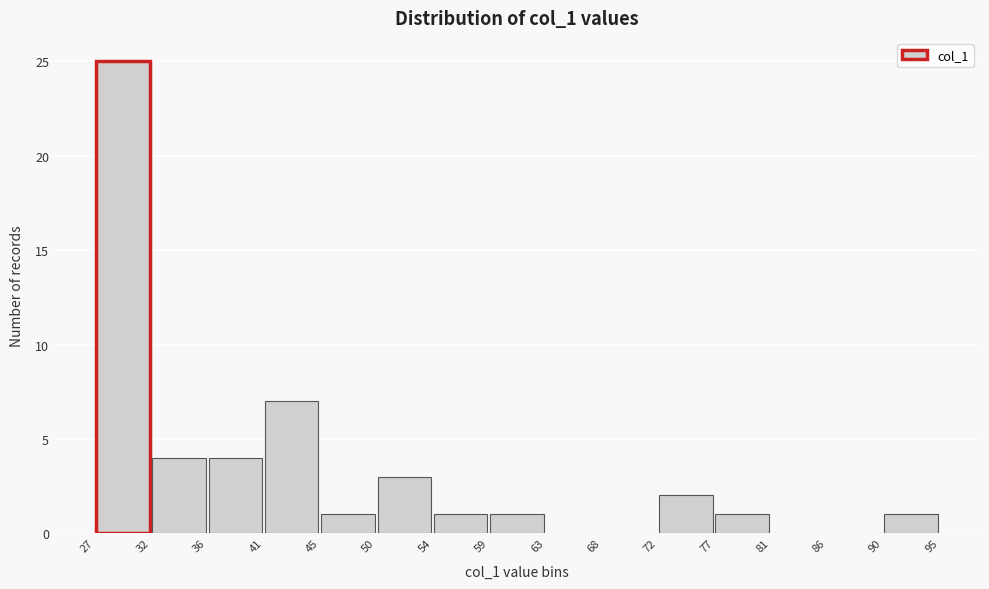

Reading left to right, list every bar in this chart as the range it spans on the x-axis followed by its height. The values are not printed on the chart, so give them approximately, as read against the axis.

27 to 32: 25
32 to 36: 4
36 to 41: 4
41 to 45: 7
45 to 50: 1
50 to 54: 3
54 to 59: 1
59 to 63: 1
63 to 68: 0
68 to 72: 0
72 to 77: 2
77 to 81: 1
81 to 86: 0
86 to 90: 0
90 to 95: 1